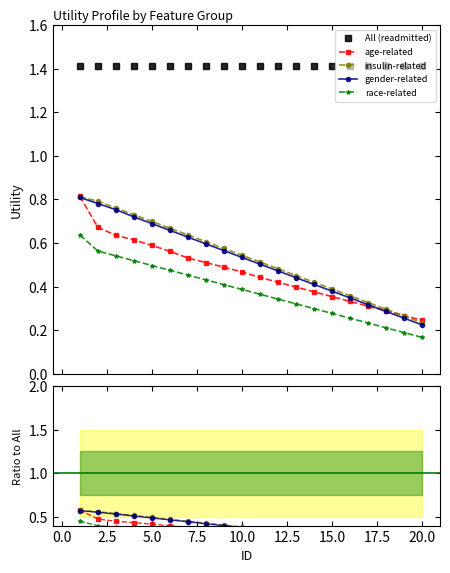

How many distinct data groups are displayed?

5